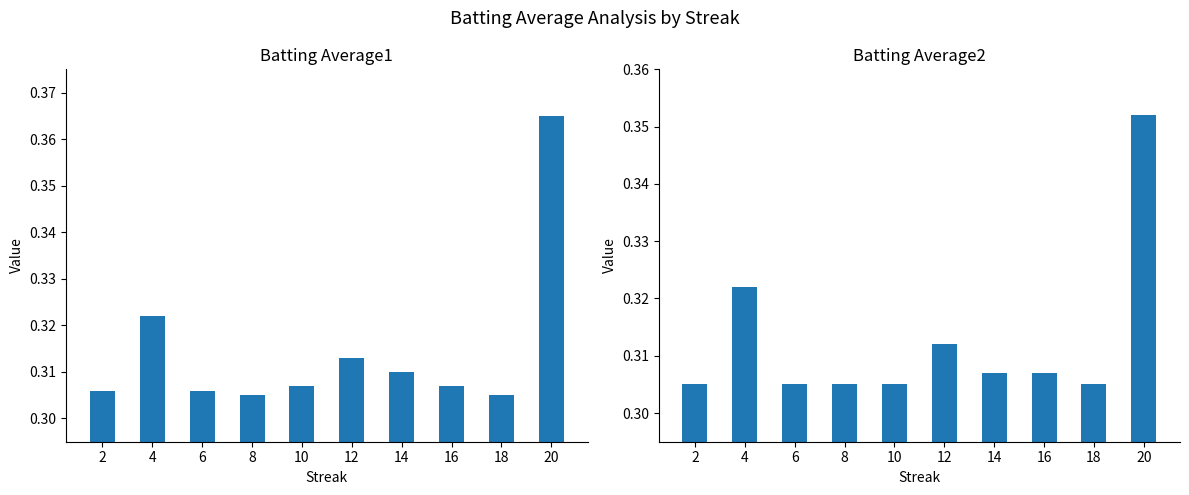

Reading right to left, what are all the values shown in this chart?

Batting Average1: 0.4	0.3	0.3	0.3	0.3	0.3	0.3	0.3	0.3	0.3
Batting Average2: 0.4	0.3	0.3	0.3	0.3	0.3	0.3	0.3	0.3	0.3